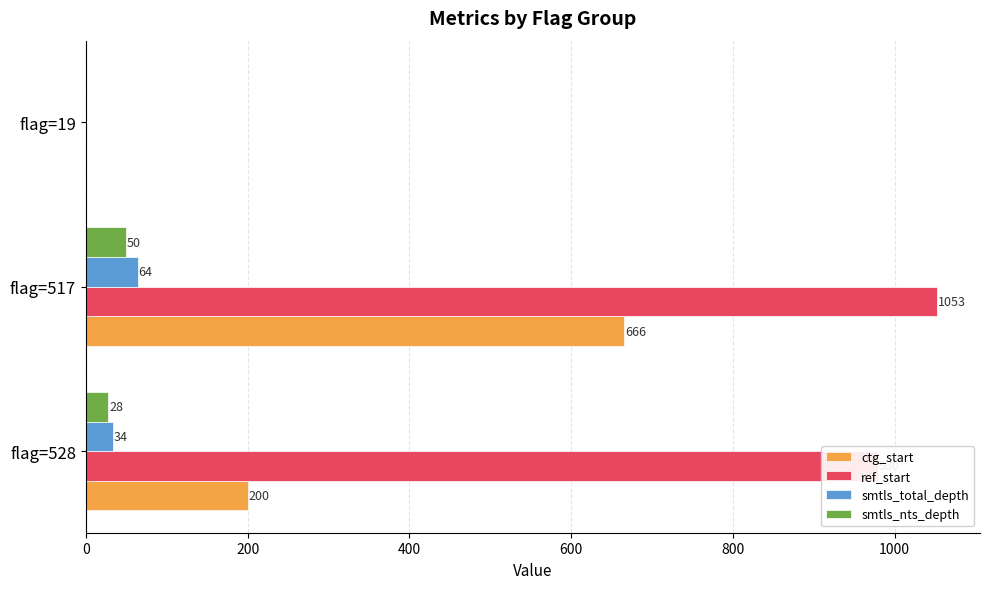

Count the smtls_nts_depth values in the range 0 to 50.

3